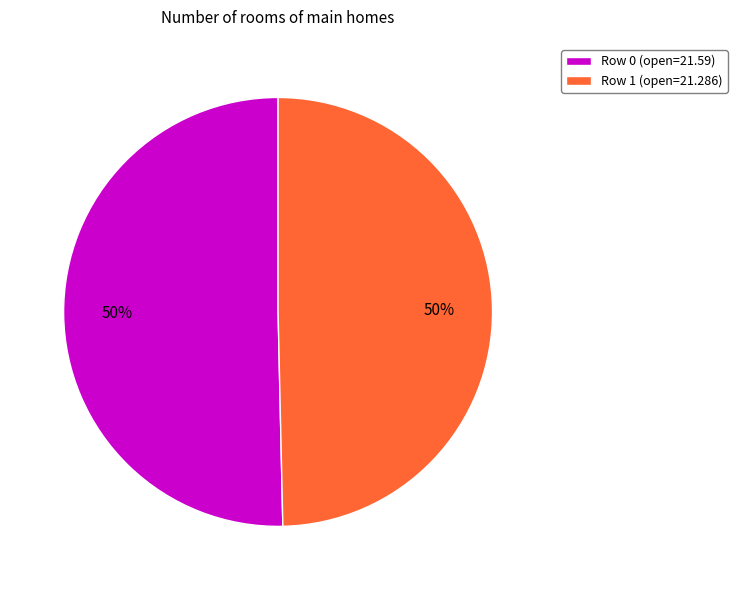

True or false: Row 0 (open=21.59) accounts for 60% of the total.

False